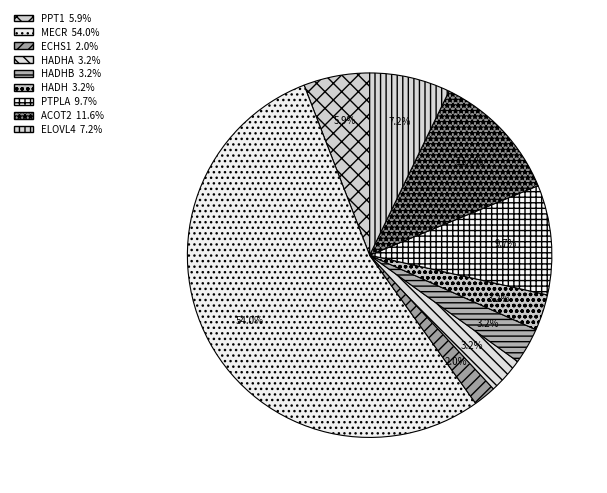

What is the largest slice in the pie chart?

MECR